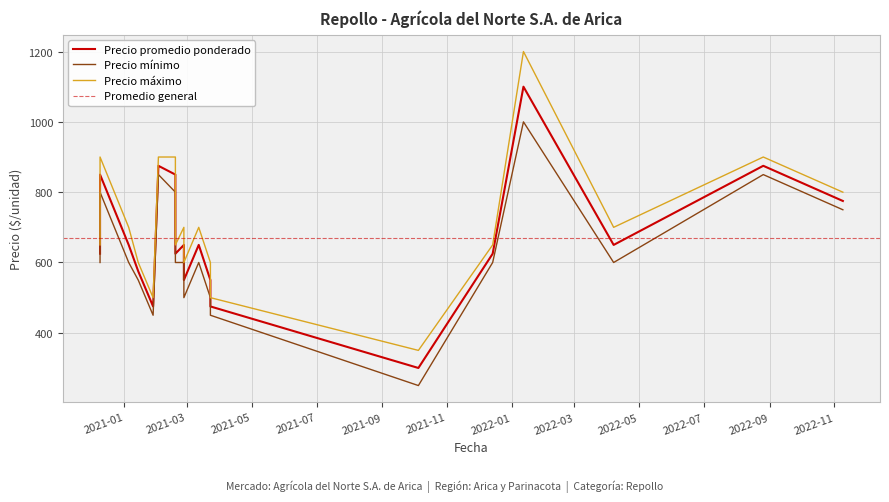

What is the difference between the maximum and minimum values in the Precio promedio ponderado series?

800